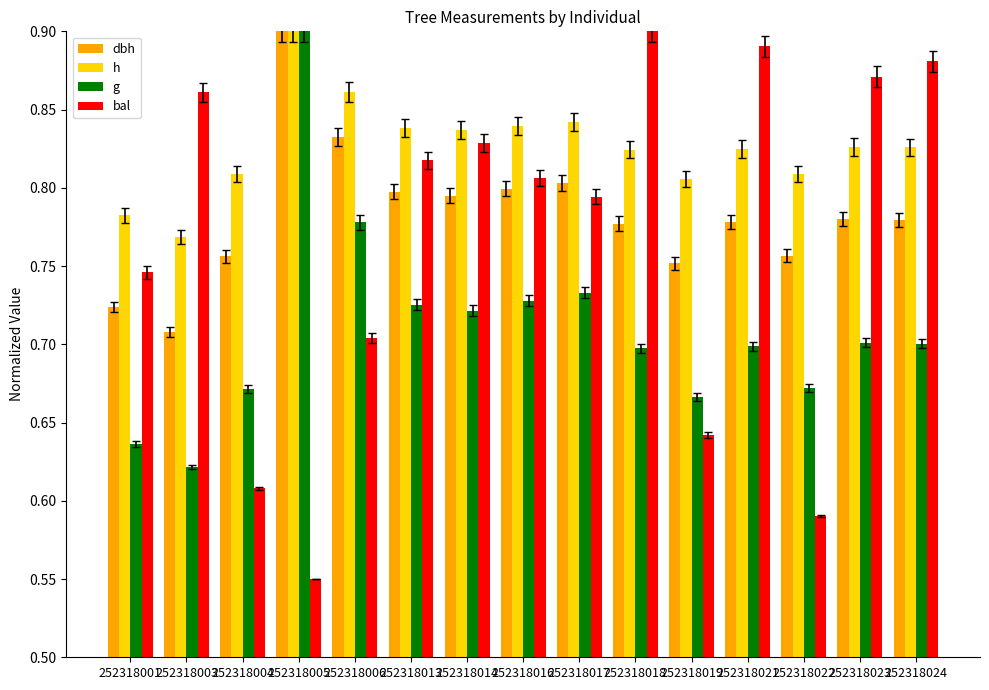

Count the number of data series in this chart.

4